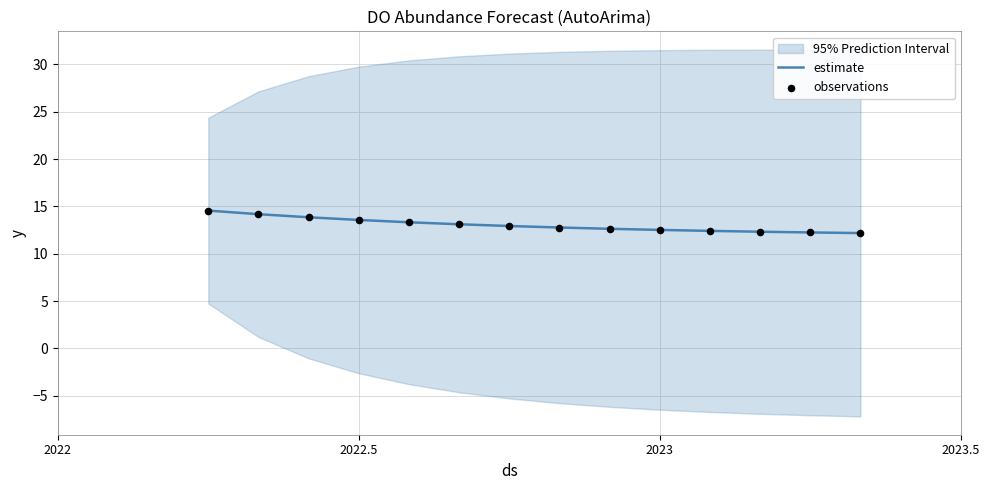

What is the maximum value for estimate?

14.6